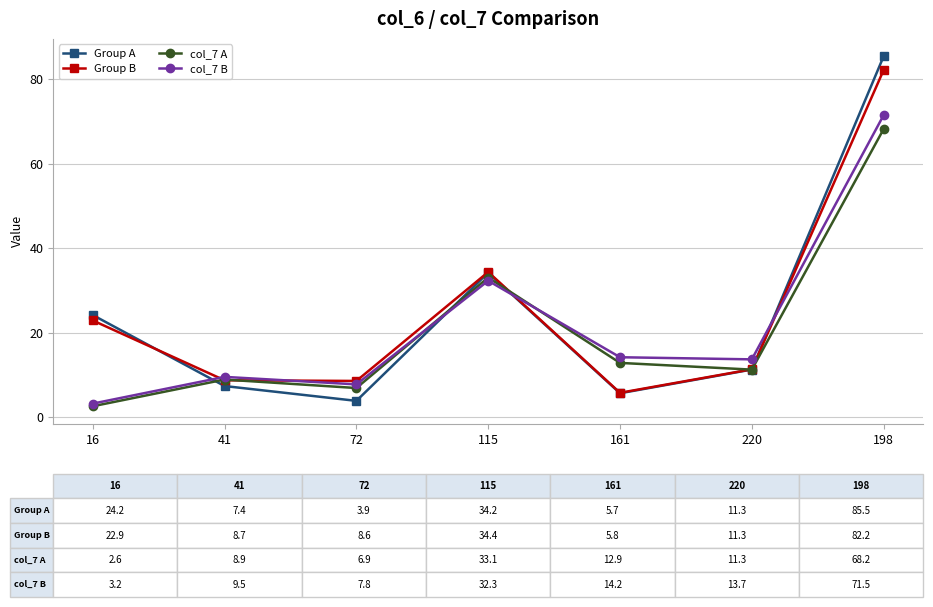

What are all the series names shown in the legend?

Group A, Group B, col_7 A, col_7 B